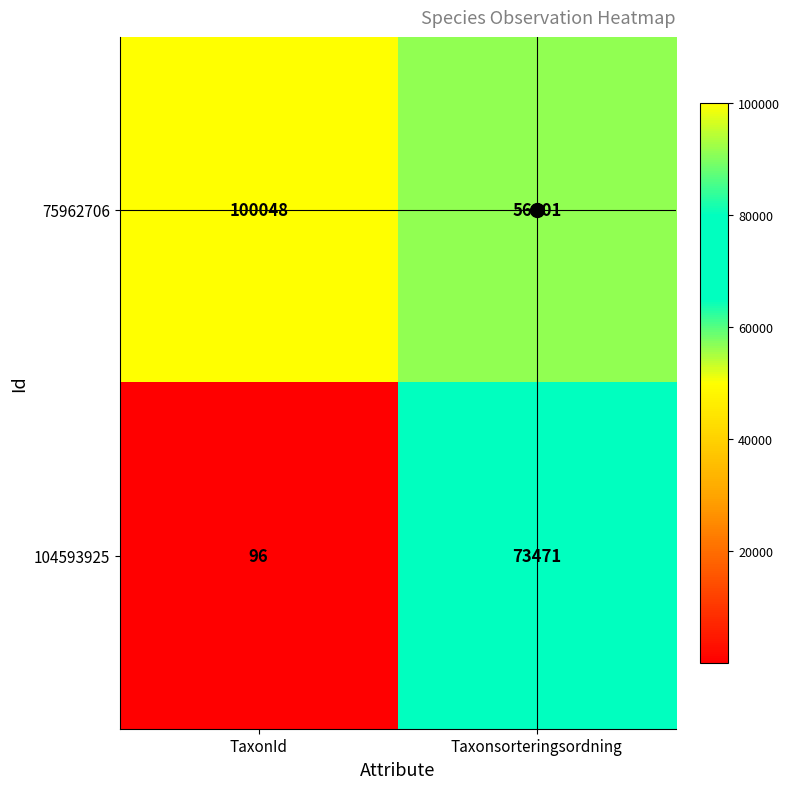

Rank the series by their maximum value, from highest to lowest.

75962706, 104593925